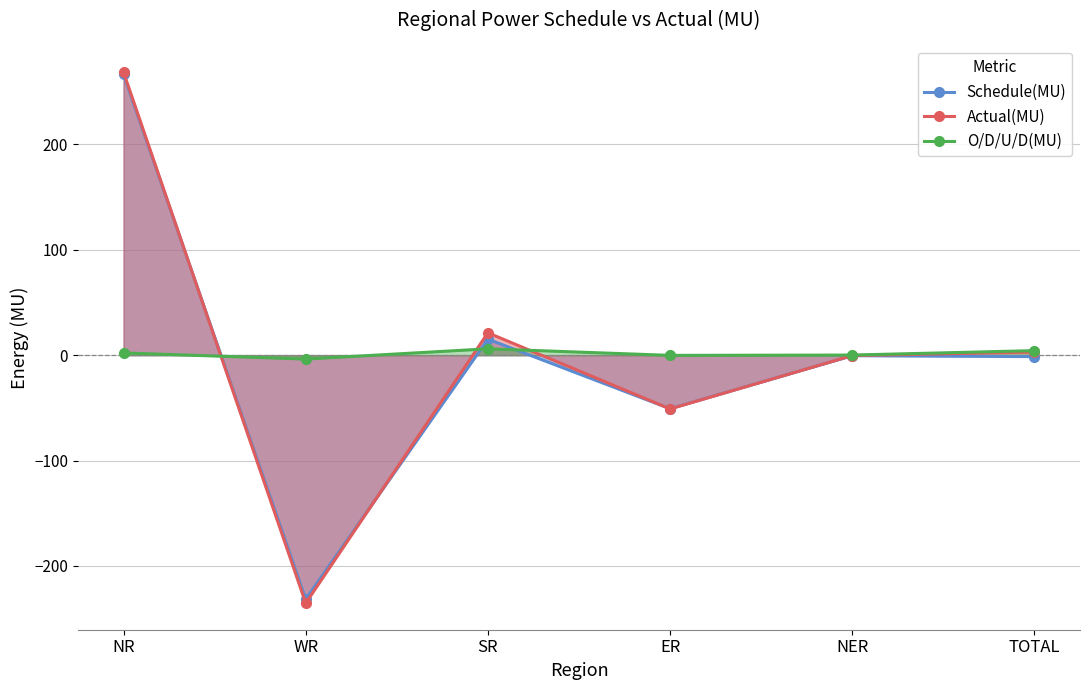

Where is Schedule(MU) nearest to the value 17?

SR